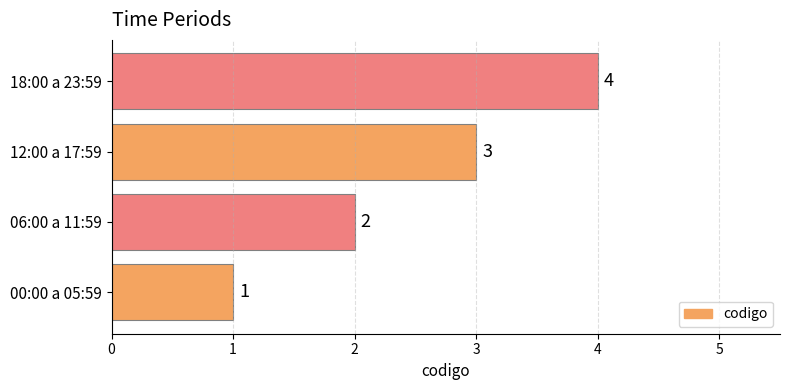

Which category has the highest value across all series?

18:00 a 23:59